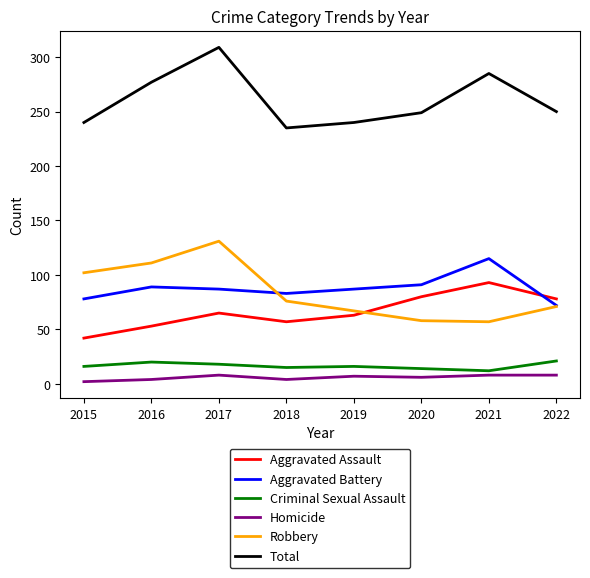

At which category does Homicide reach its first local peak?

2017